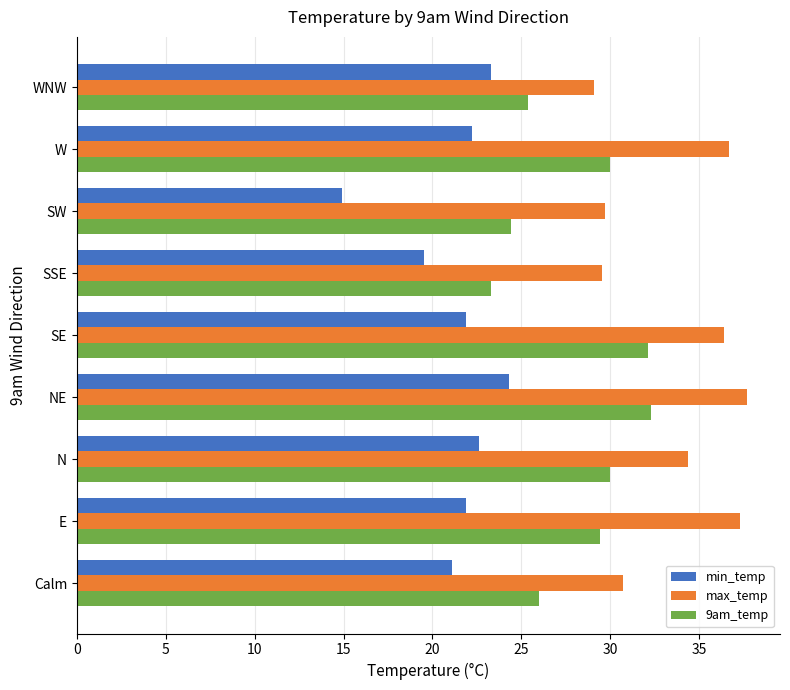

Which series has the largest total across all categories?

max_temp